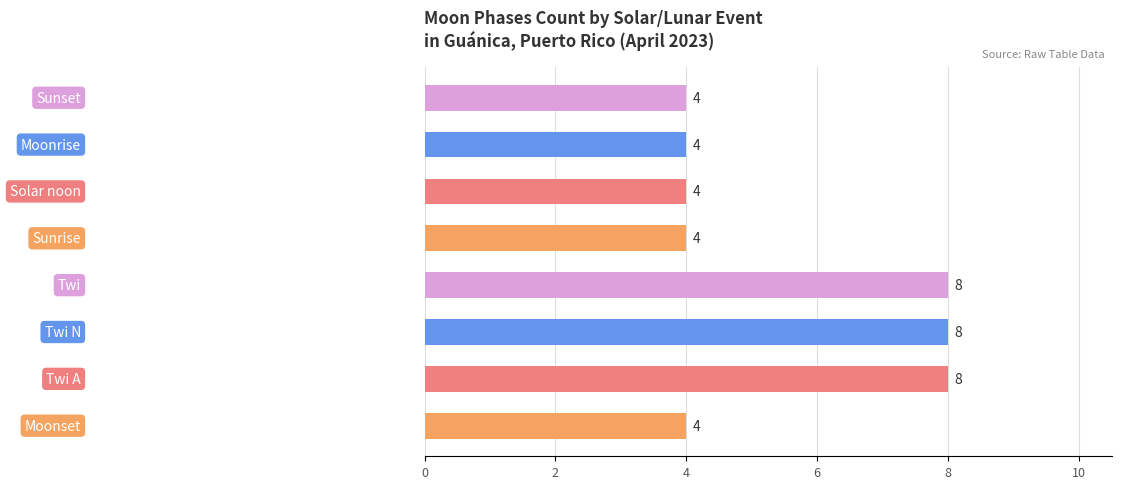

What is the change in value from Twi to Sunrise?

-4